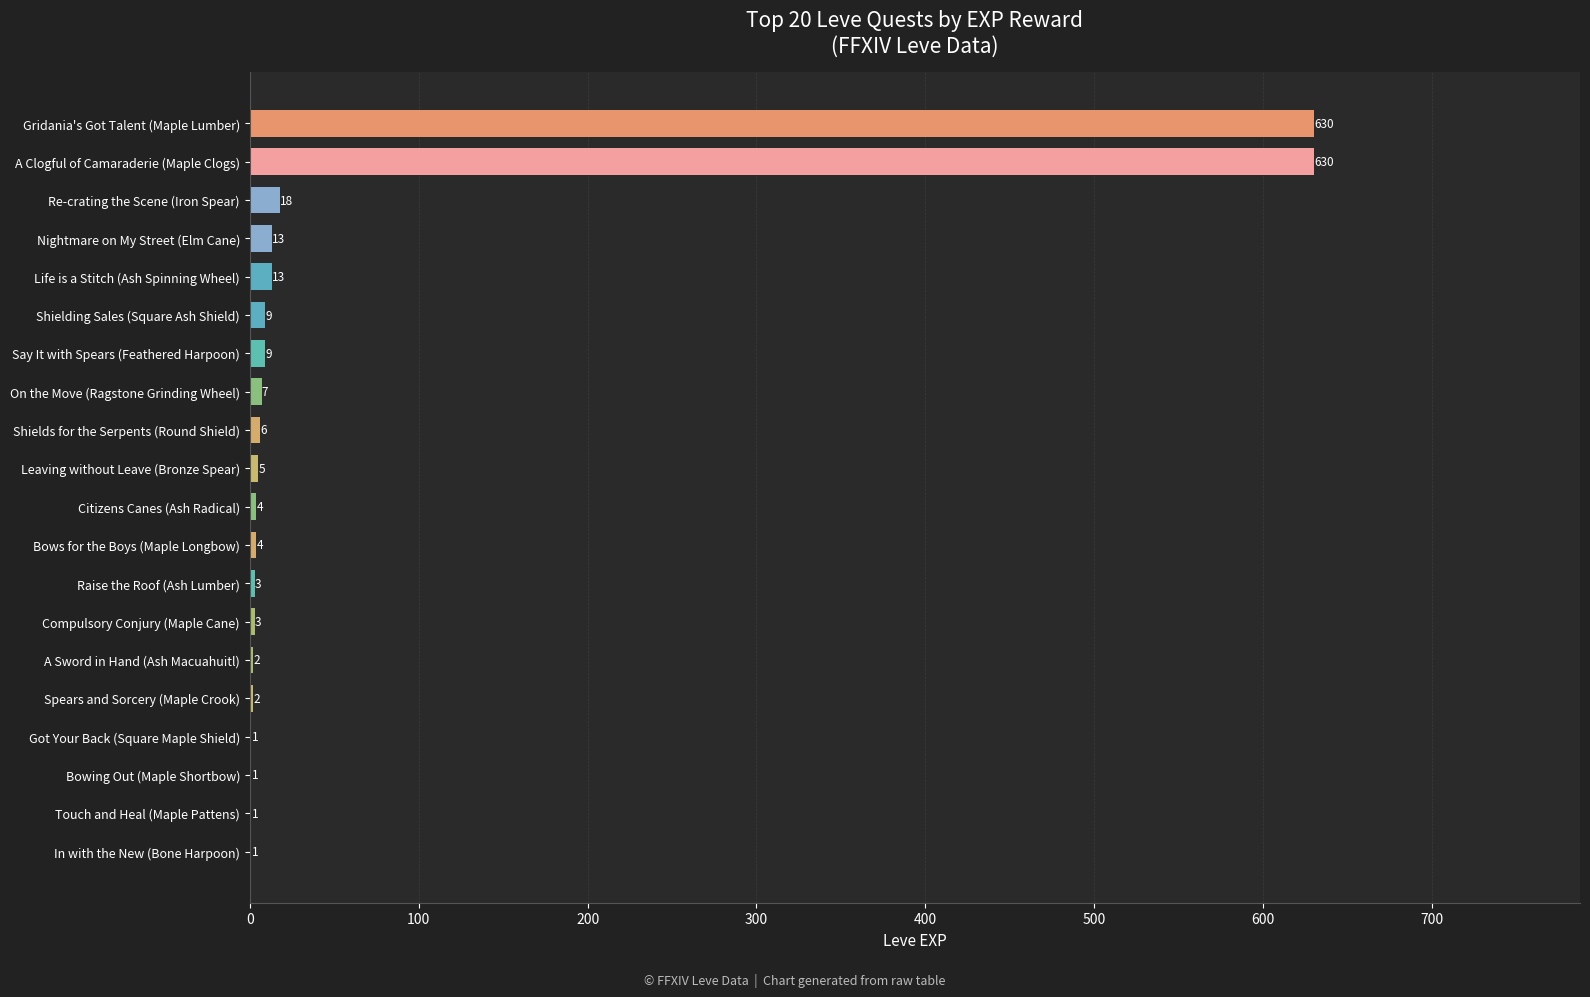

What is the greatest value displayed?

630